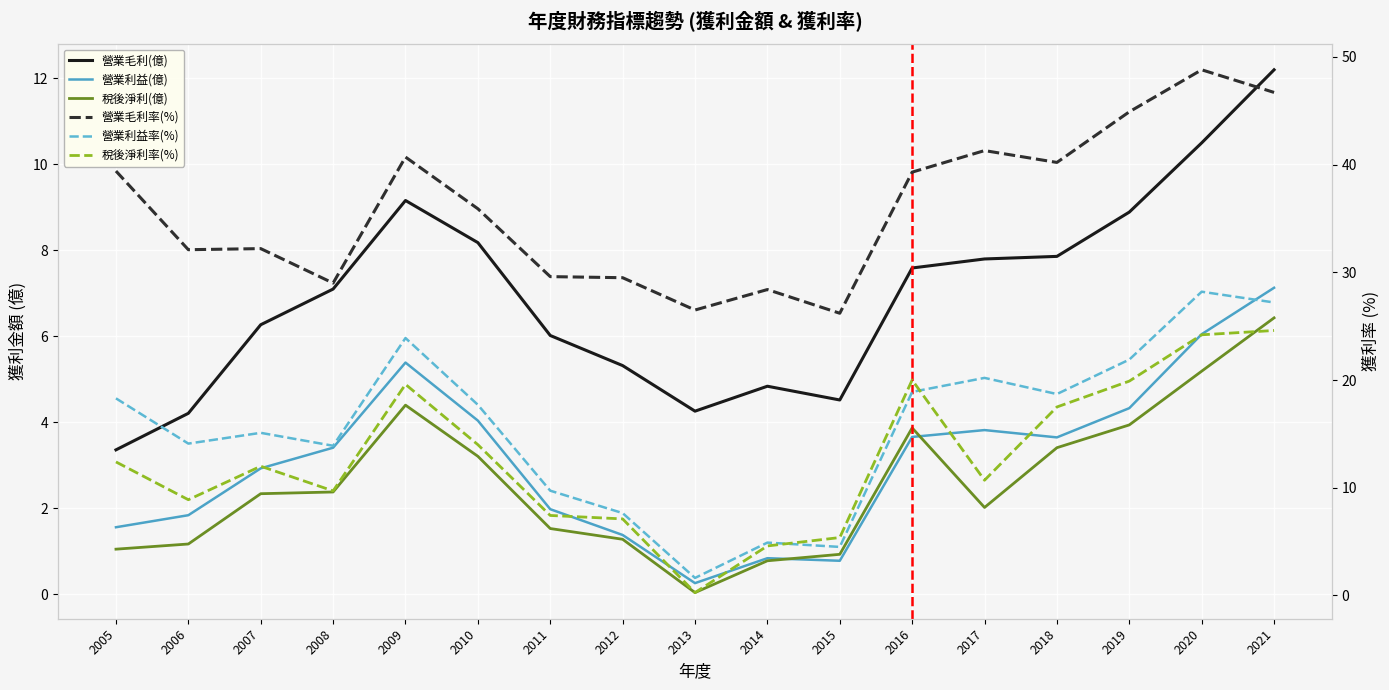

At which label does 營業利益(億) reach its minimum?

2013